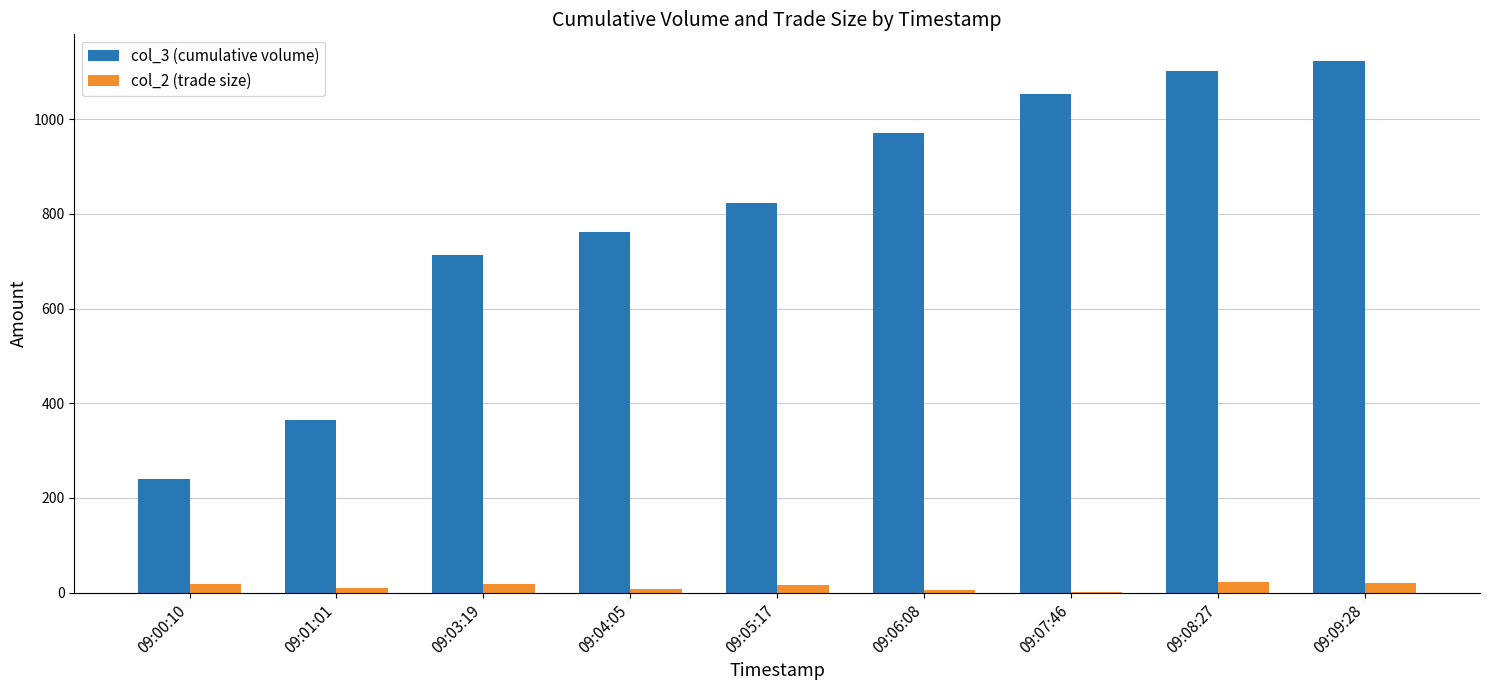

Which series has the widest spread of values?

col_3 (cumulative volume)